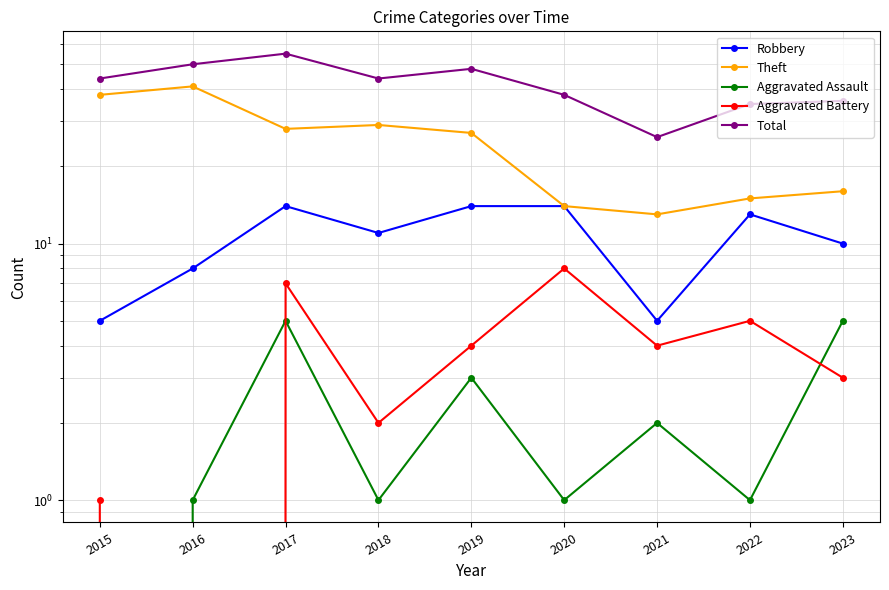

Rank the series by their maximum value, from highest to lowest.

Total, Theft, Robbery, Aggravated Battery, Aggravated Assault